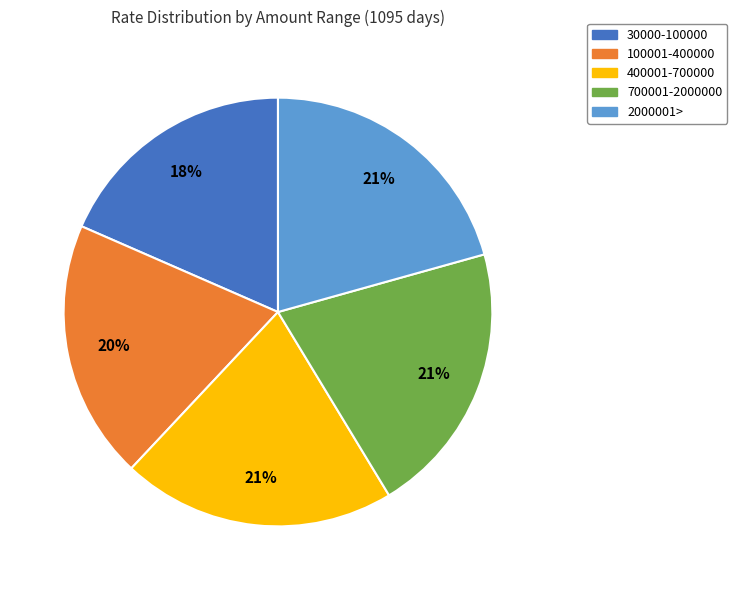

Do 100001-400000 and 2000001> together represent more than half of the pie?

No